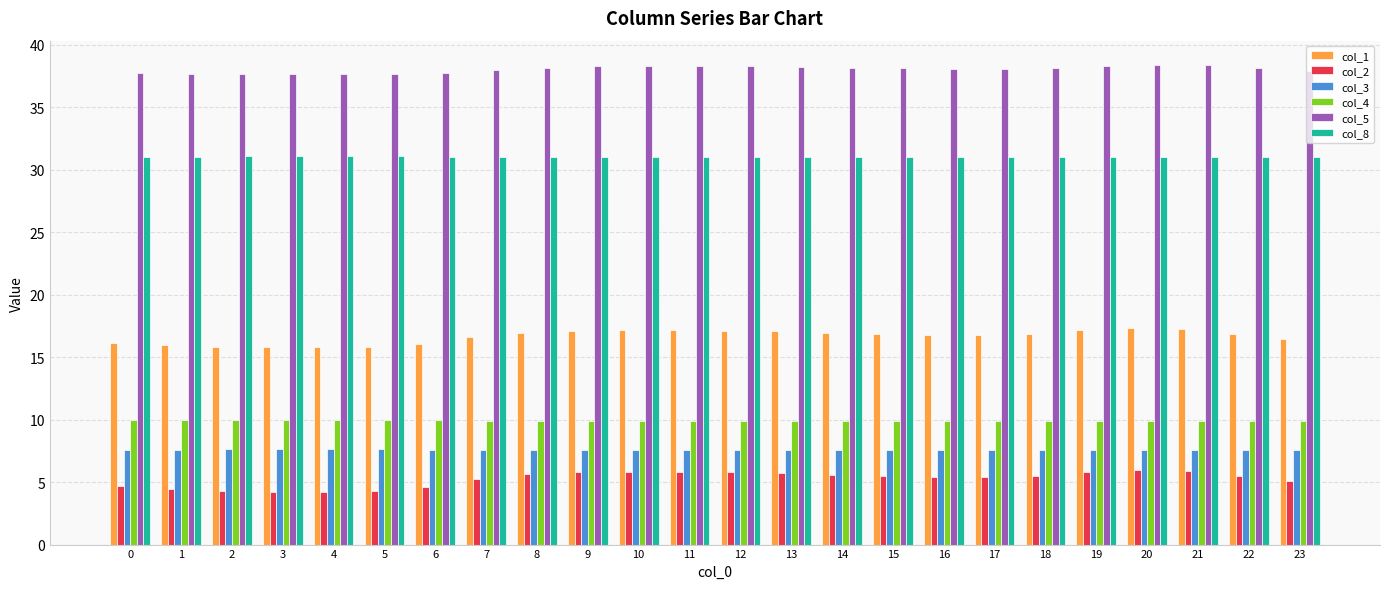

What is the maximum value shown in the chart?

38.4